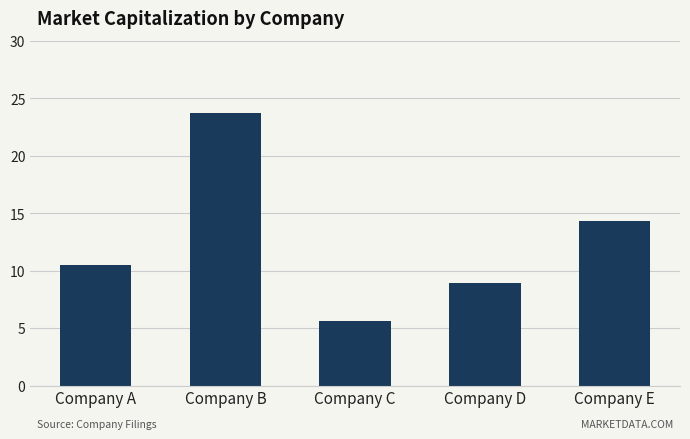

What is the sum of the values at Company D and Company C?

14.5